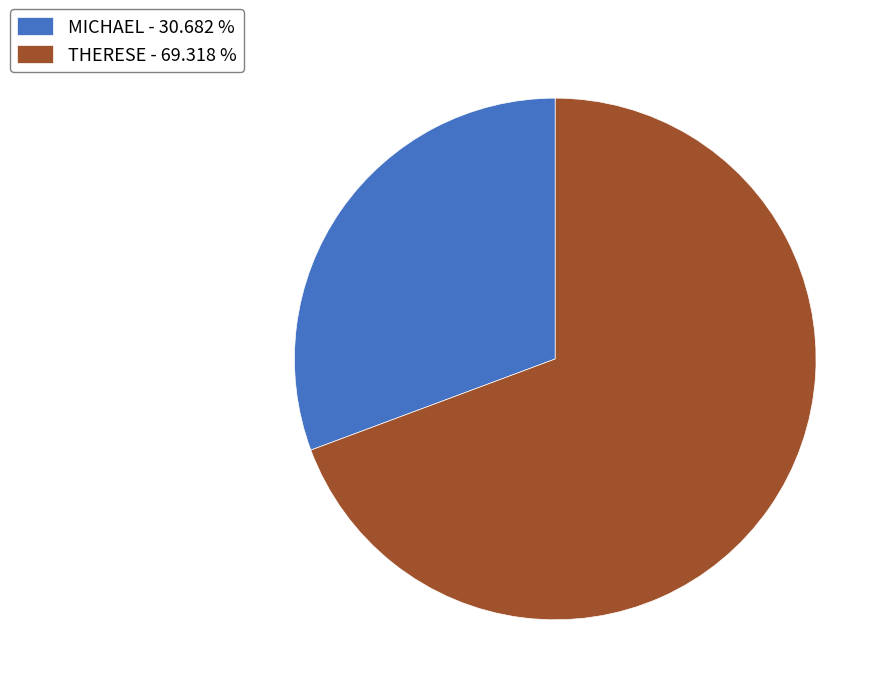

What is the ratio of the value at MICHAEL - 30.682 % to the value at THERESE - 69.318 %?

0.4